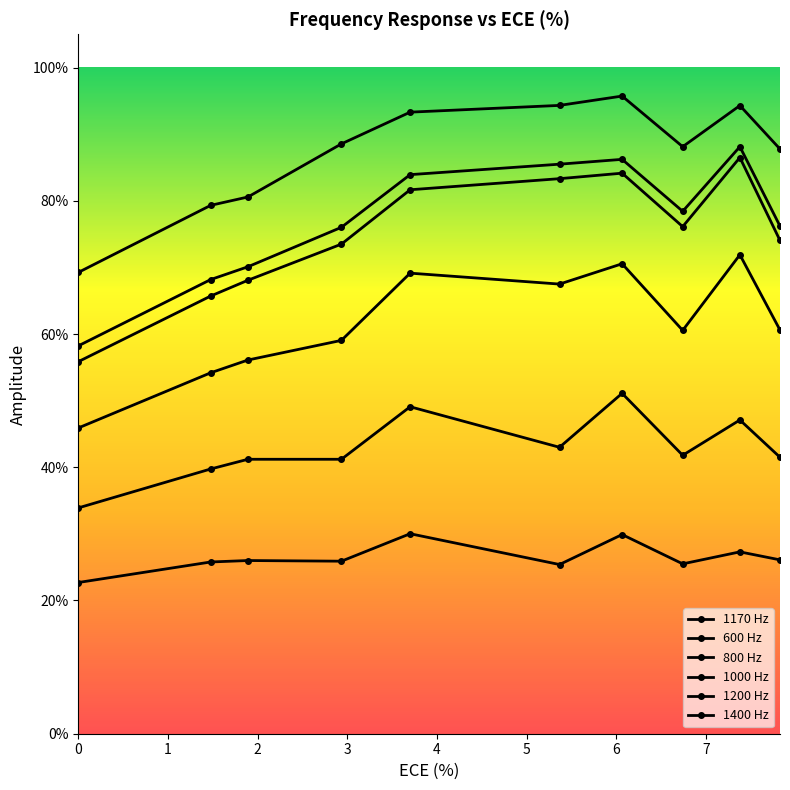

Does the chart have visible grid lines?

No